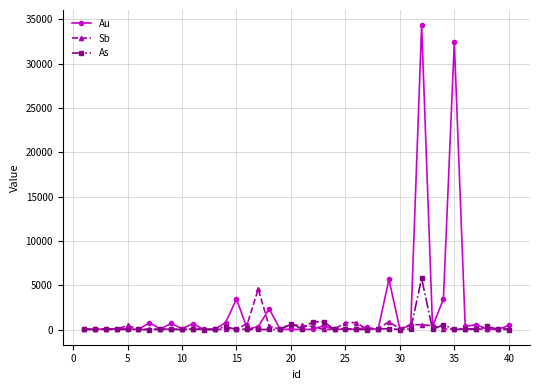

Which series has the largest total across all categories?

Au